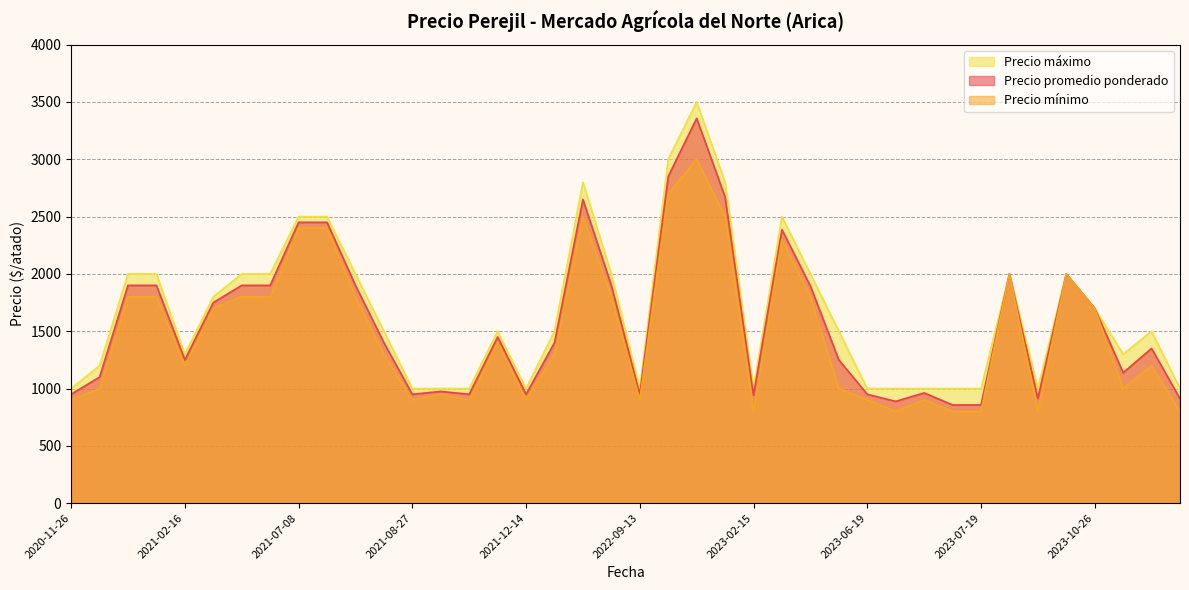

Does the chart have visible grid lines?

Yes